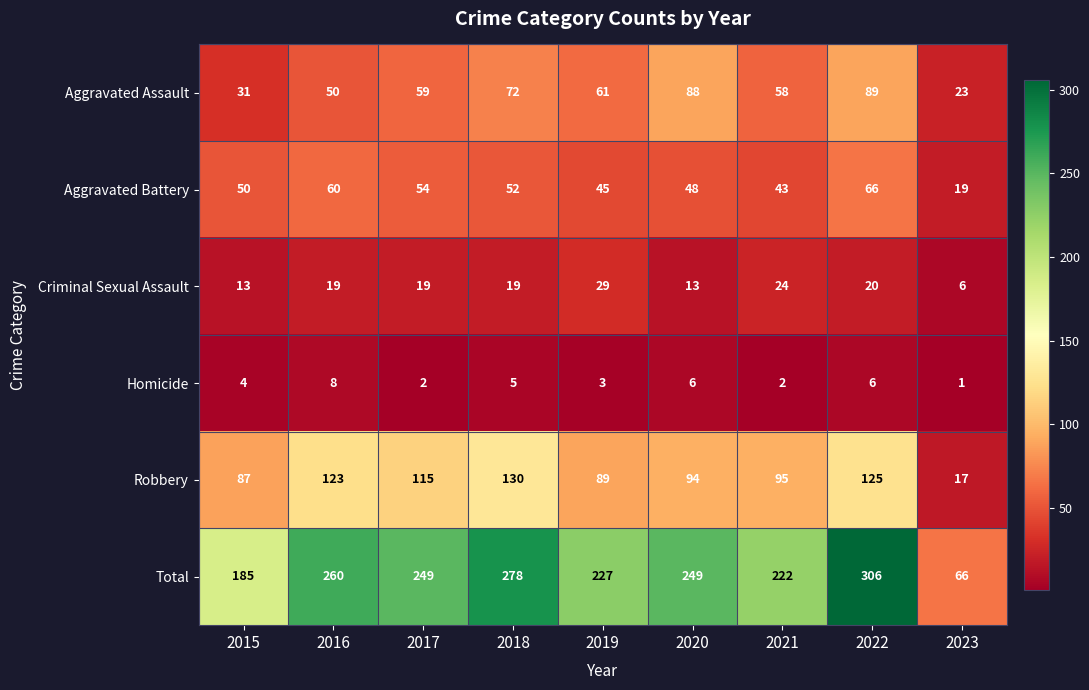

Which label corresponds to the largest value in the chart?

2022